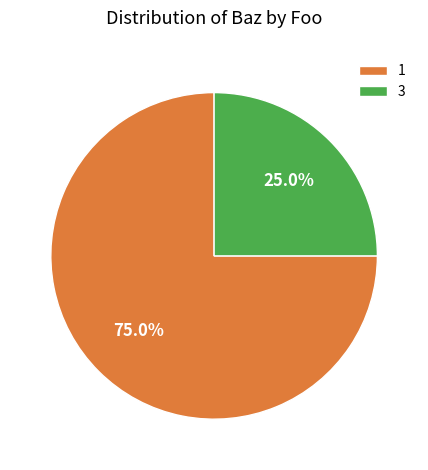

How many segments does this pie chart have?

2